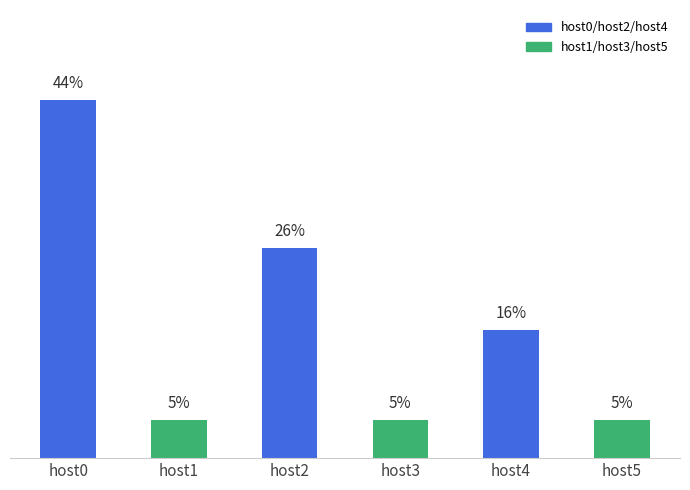

Does the chart contain any negative values?

No